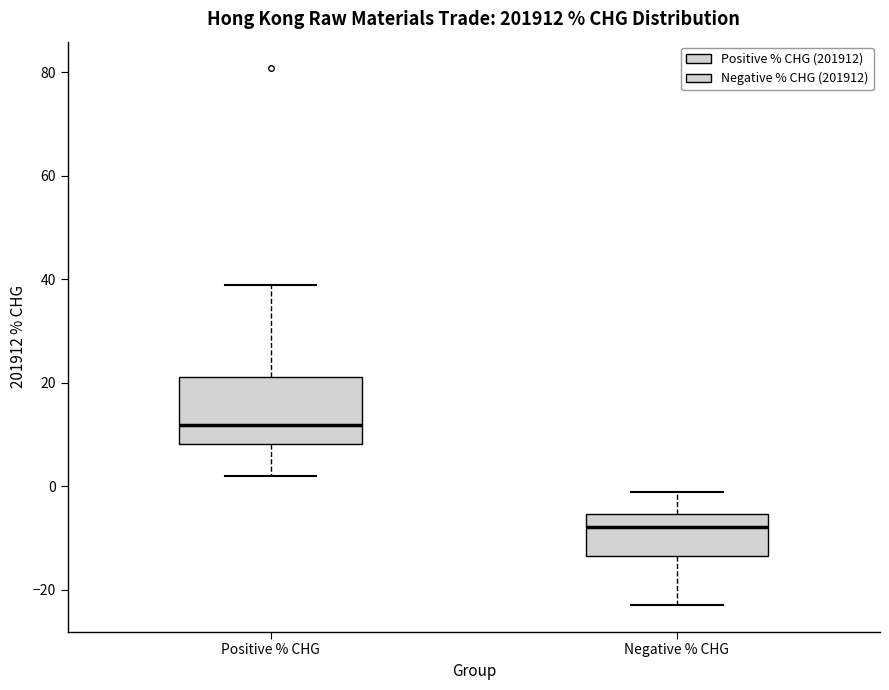

Which box is the tallest, from its lower edge to its upper edge?

Positive % CHG